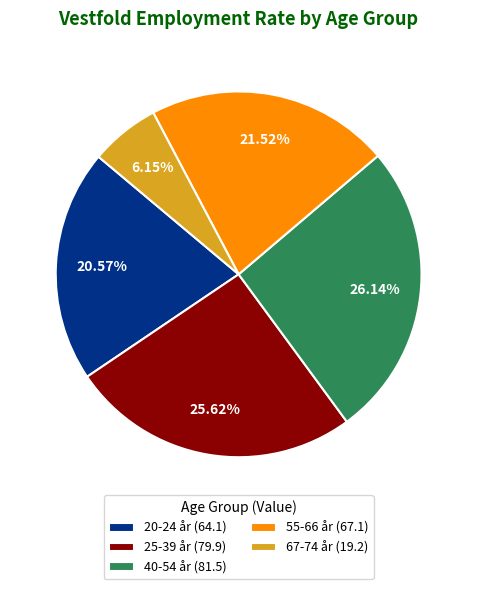

How many segments does this pie chart have?

5